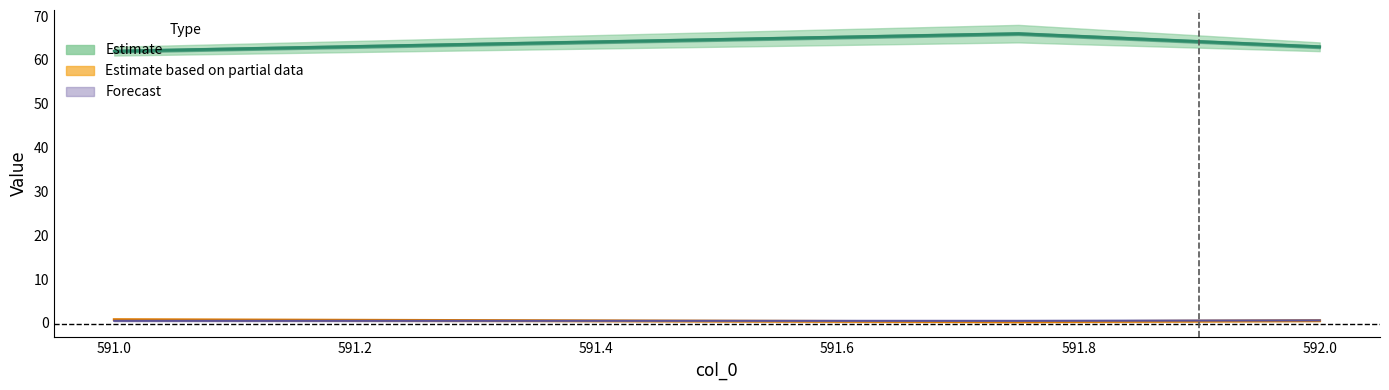

At how many categories does at least one series exceed 11?

3